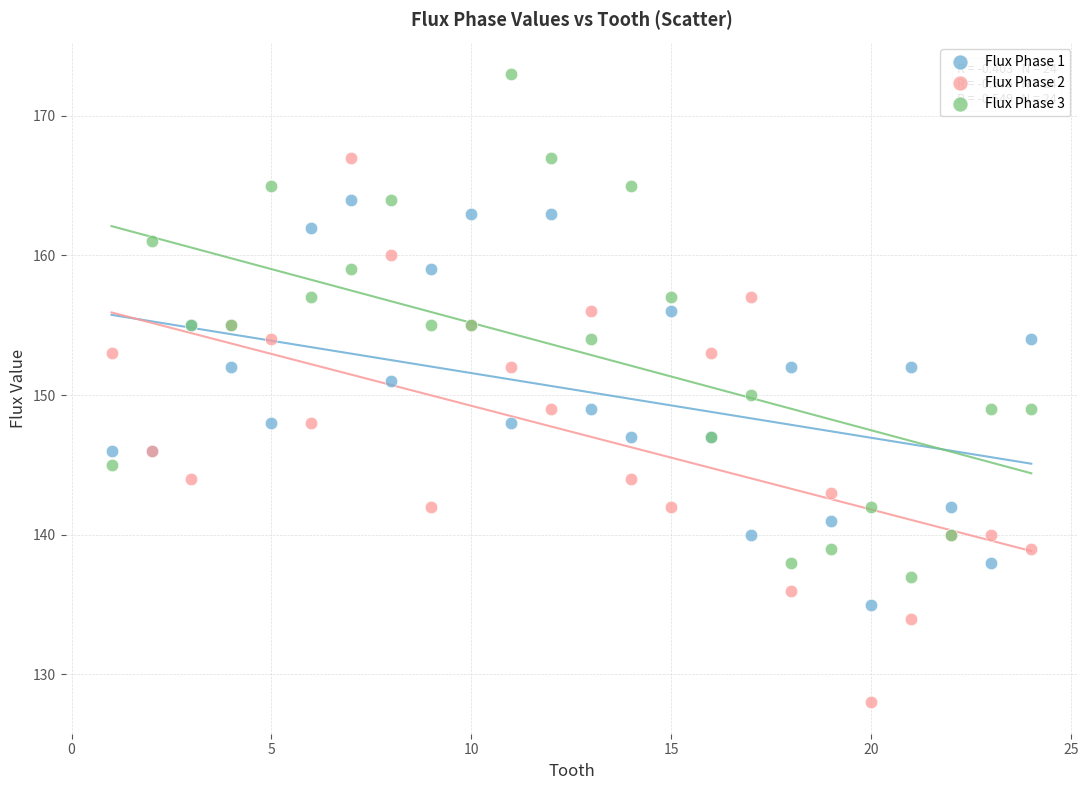

Which series reaches the maximum Y coordinate?

Flux Phase 3